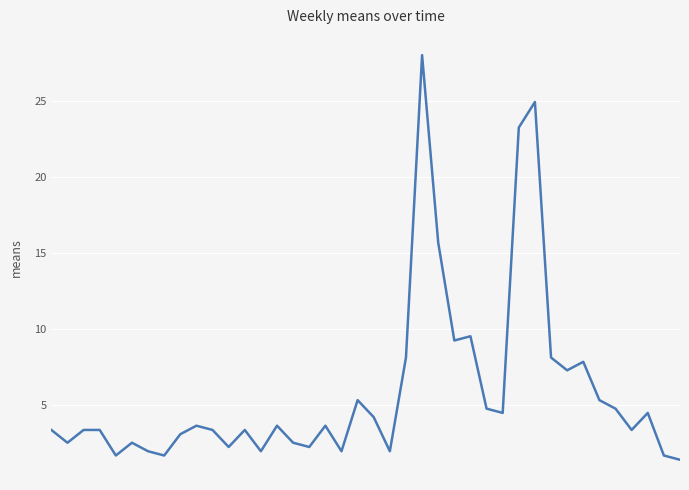

What is the maximum value shown in the chart?

28.0